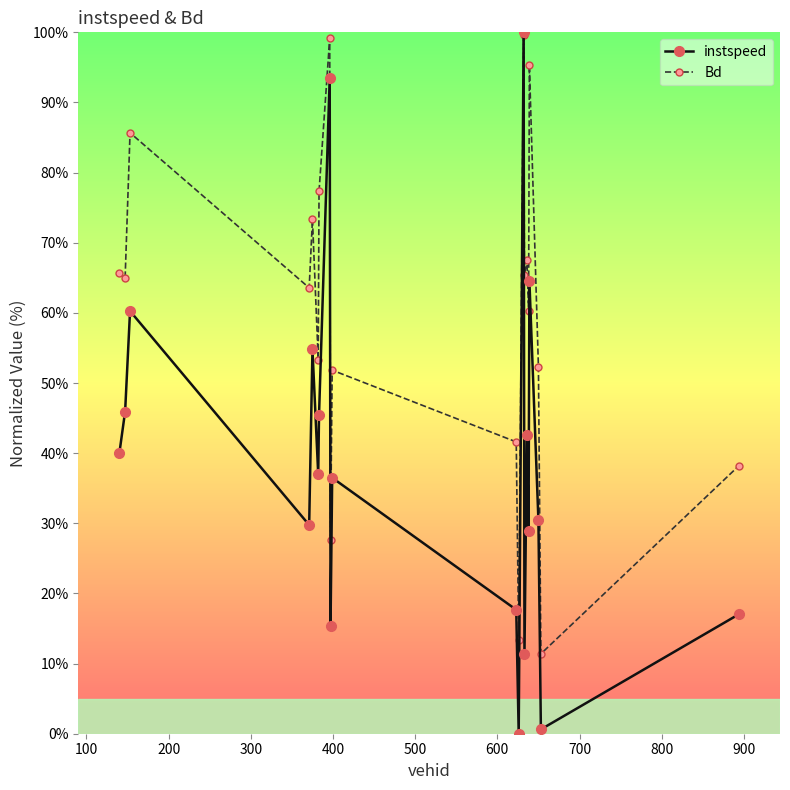

How many categories are shown in the chart?

20